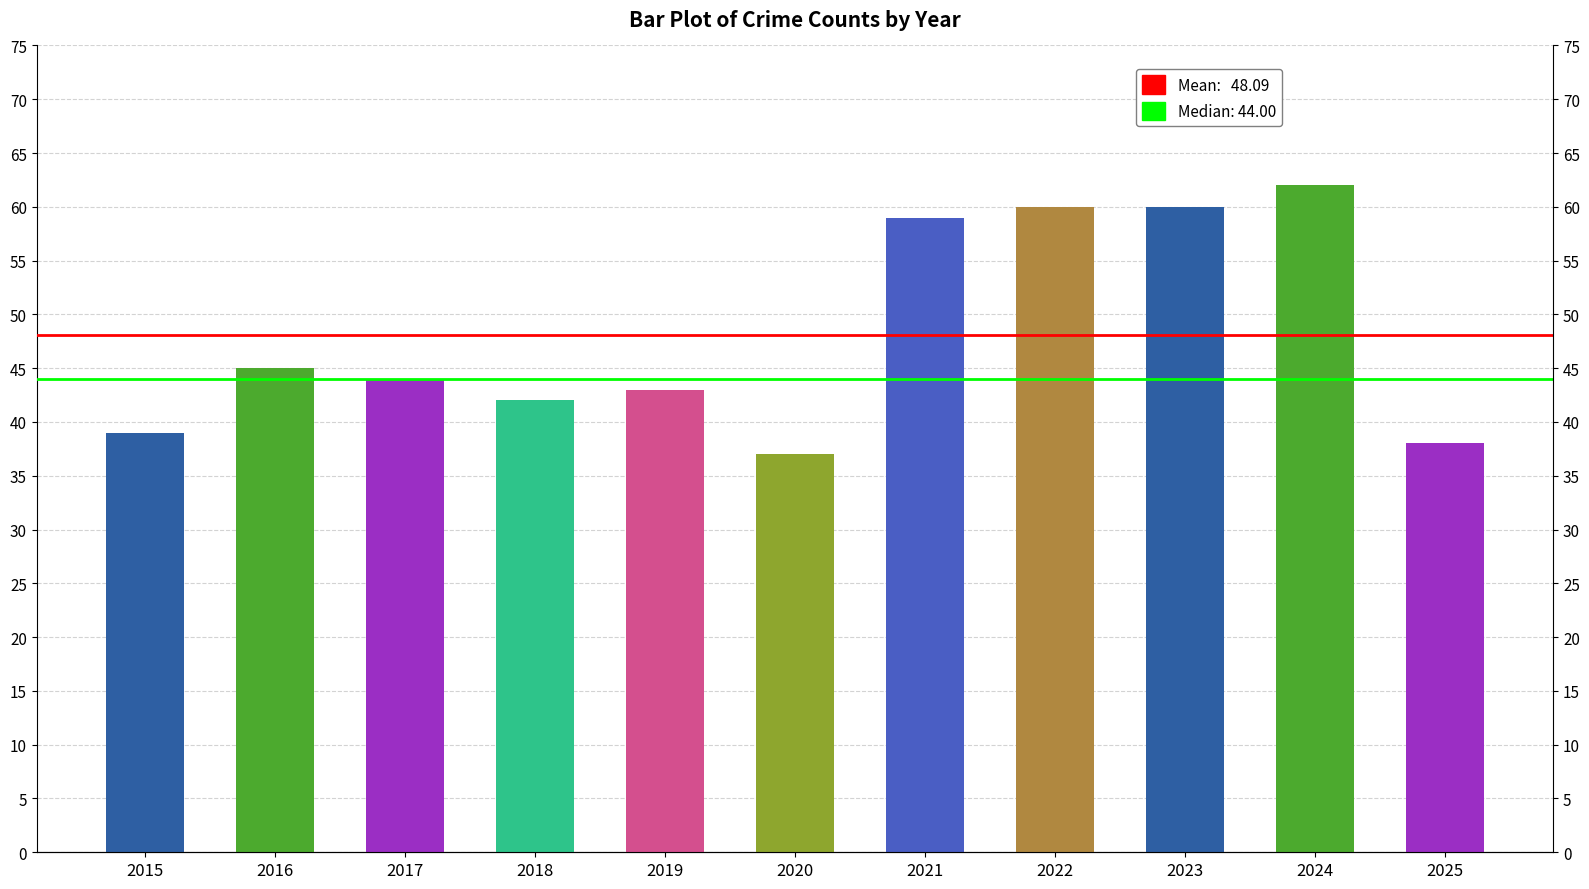

Does the chart contain any negative values?

No